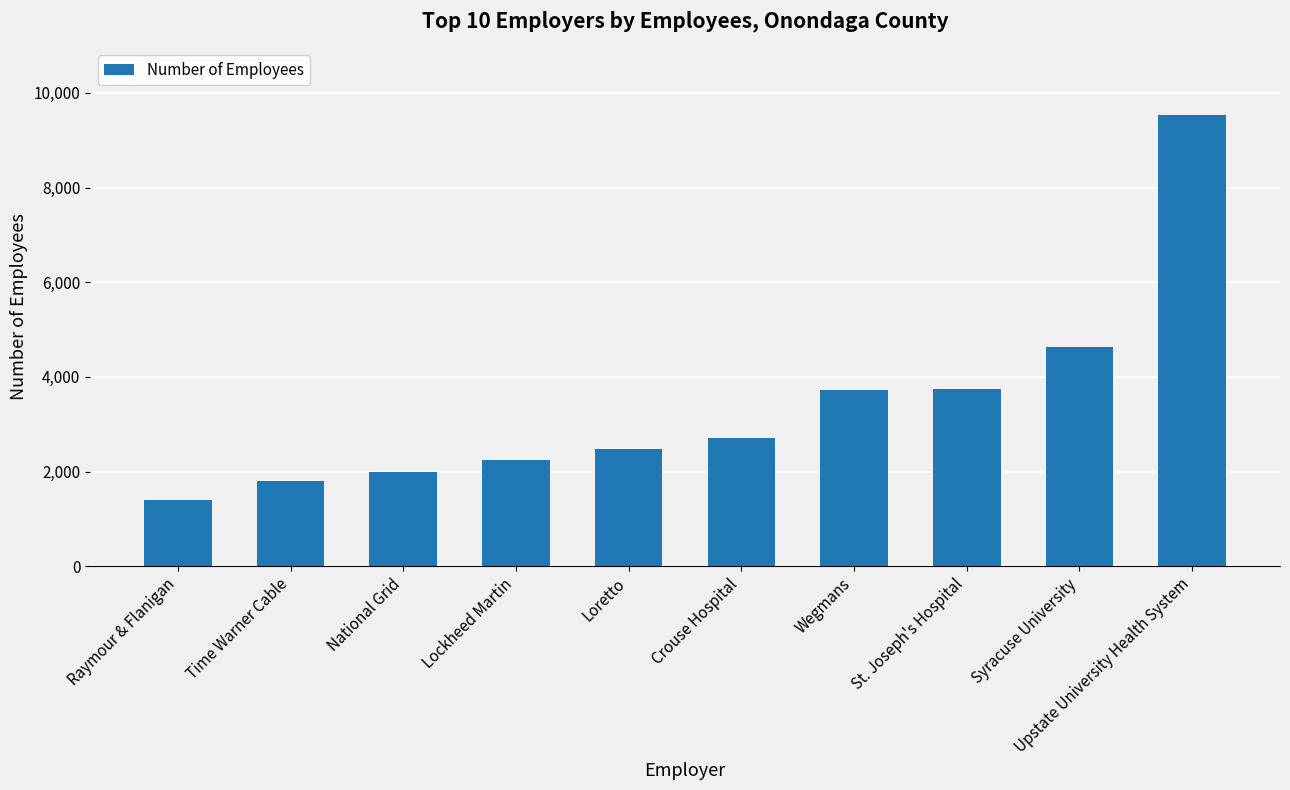

What is the ratio of the value at Upstate University Health System to the value at Wegmans?

2.6